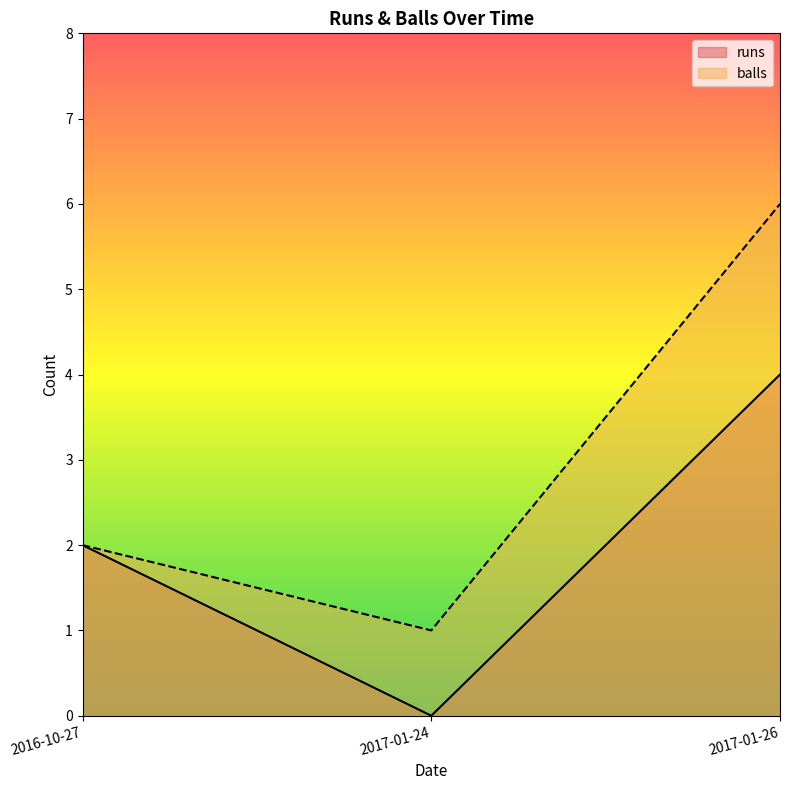

Reading left to right, extract all data points from this chart.

runs: 2	0	4
balls: 2	1	6